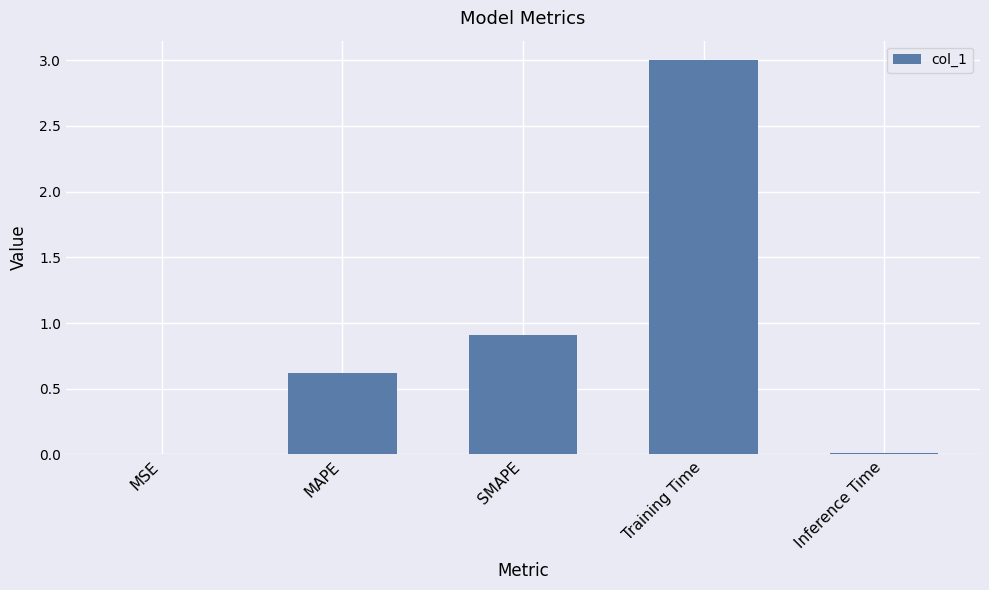

What is the maximum value shown in the chart?

3.0